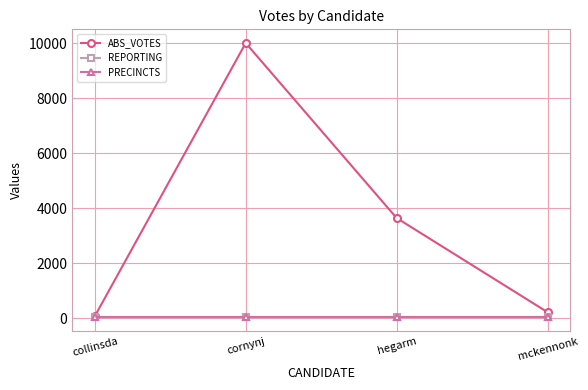

Is this an area chart (filled region under the line)?

No